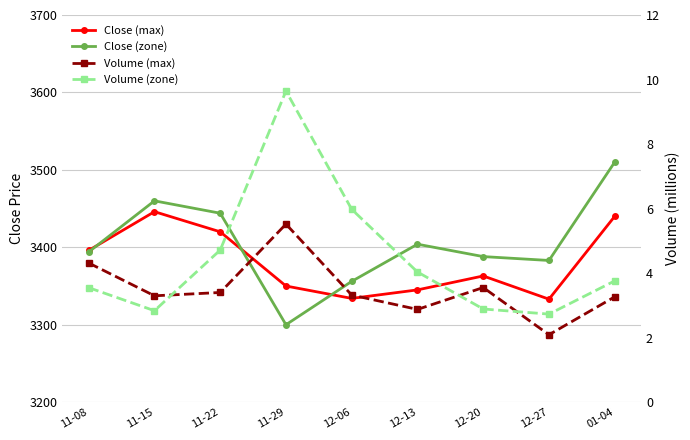

Is the value of Volume (max) at 01-04 greater than the value of Close (zone) at 11-29?

No